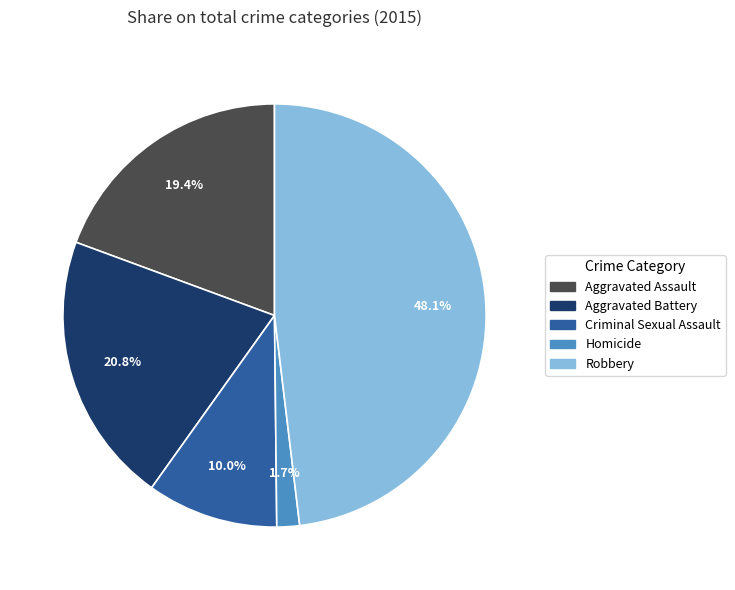

What is the total percentage of Aggravated Assault and Homicide?

21.1%